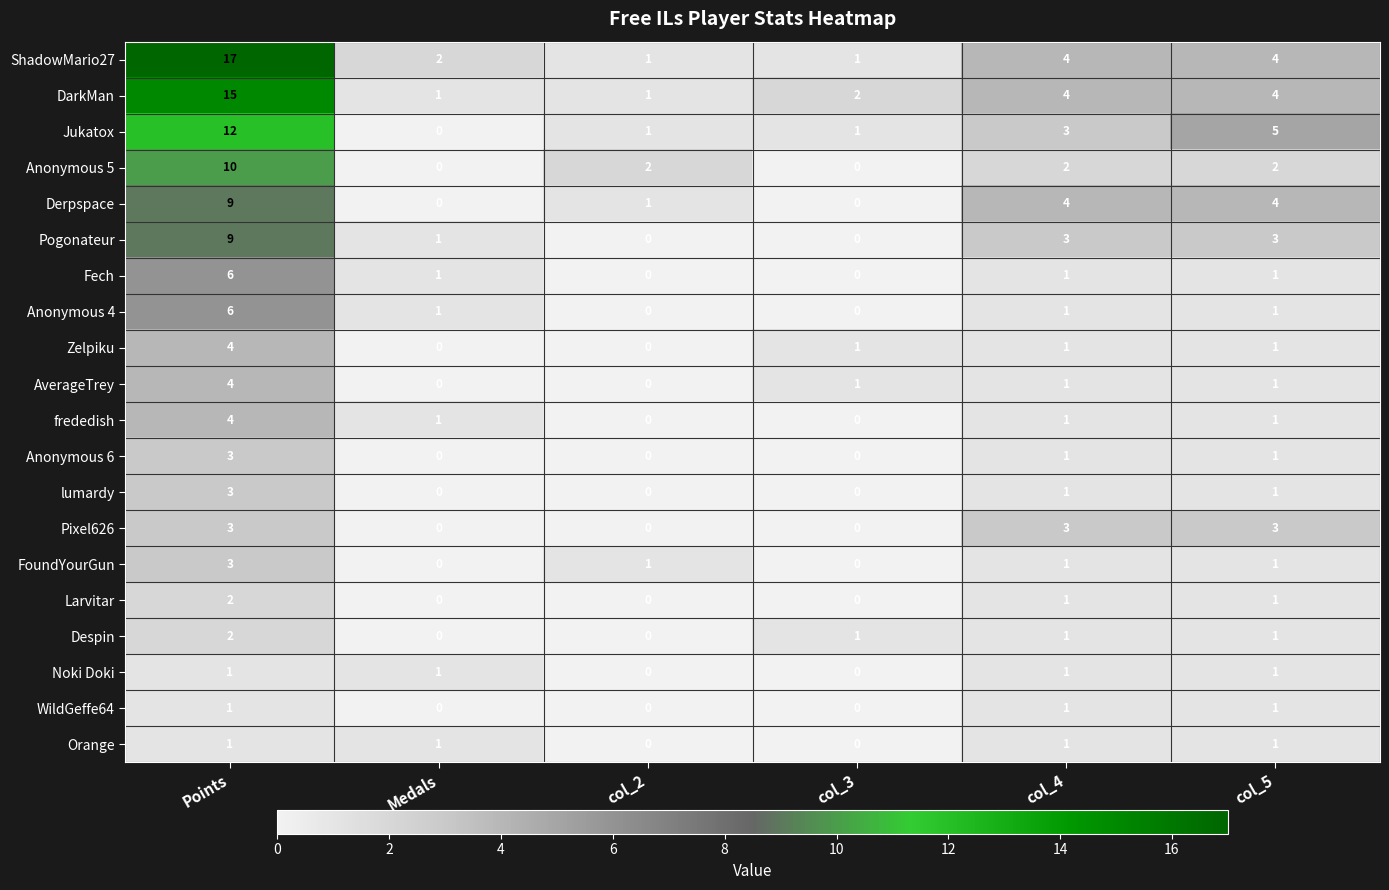

At which category does the chart reach its peak across all series?

Points